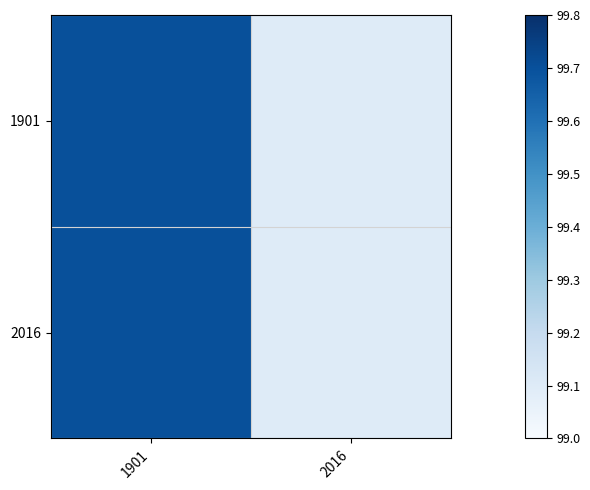

What is the total value across all series at 2016?

198.2